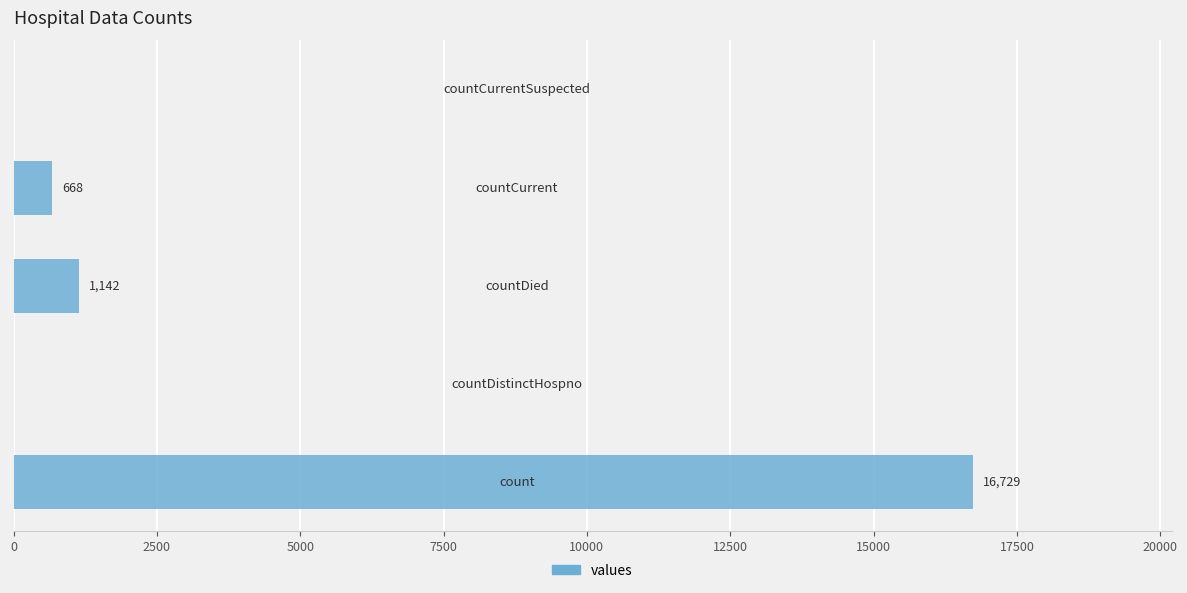

What is the greatest value displayed?

16729